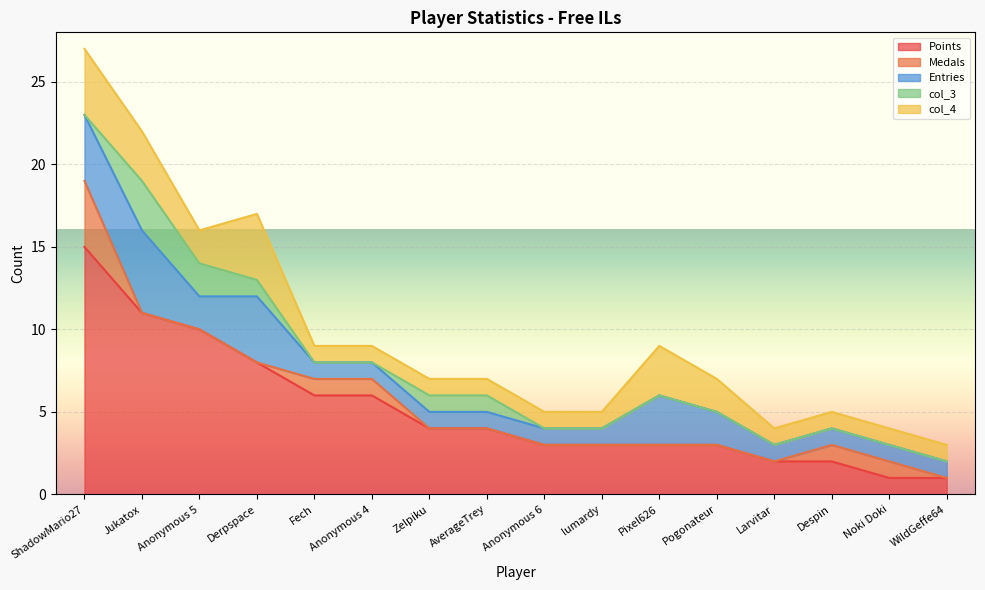

What position from the right is Larvitar?

4